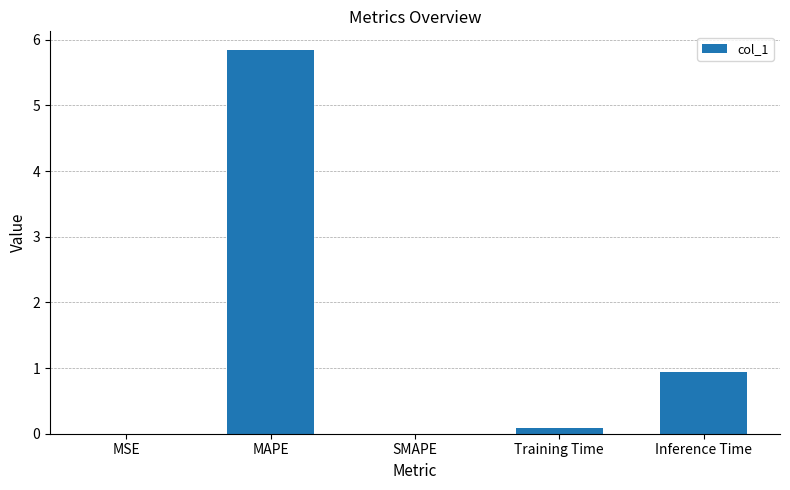

Which category has the highest value across all series?

MAPE